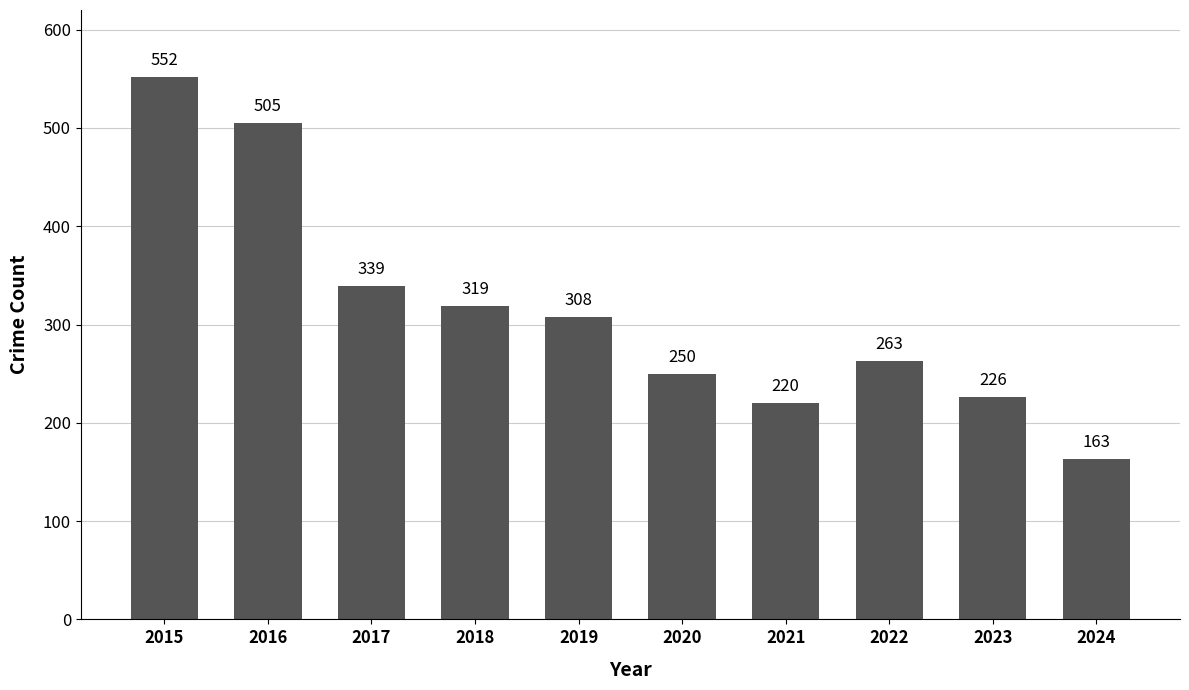

What is the difference between the values at 2022 and 2017?

76